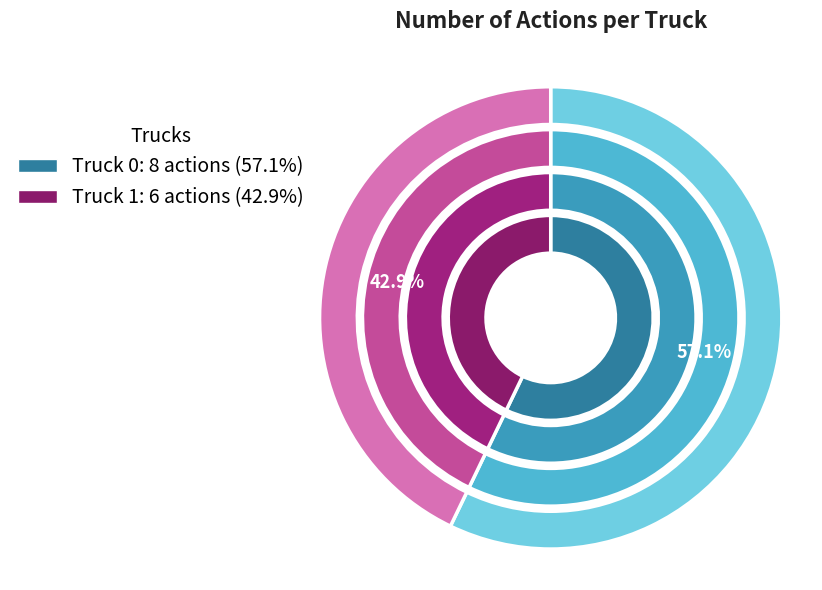

What is the total percentage of Truck 0 and Truck 1?

100.0%